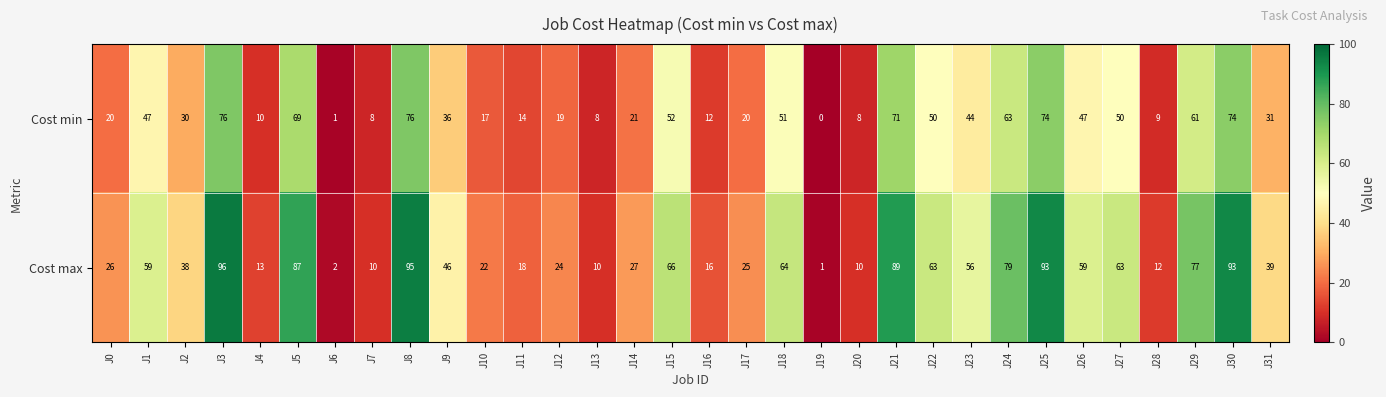

What value does the Cost max series have at J25?

93